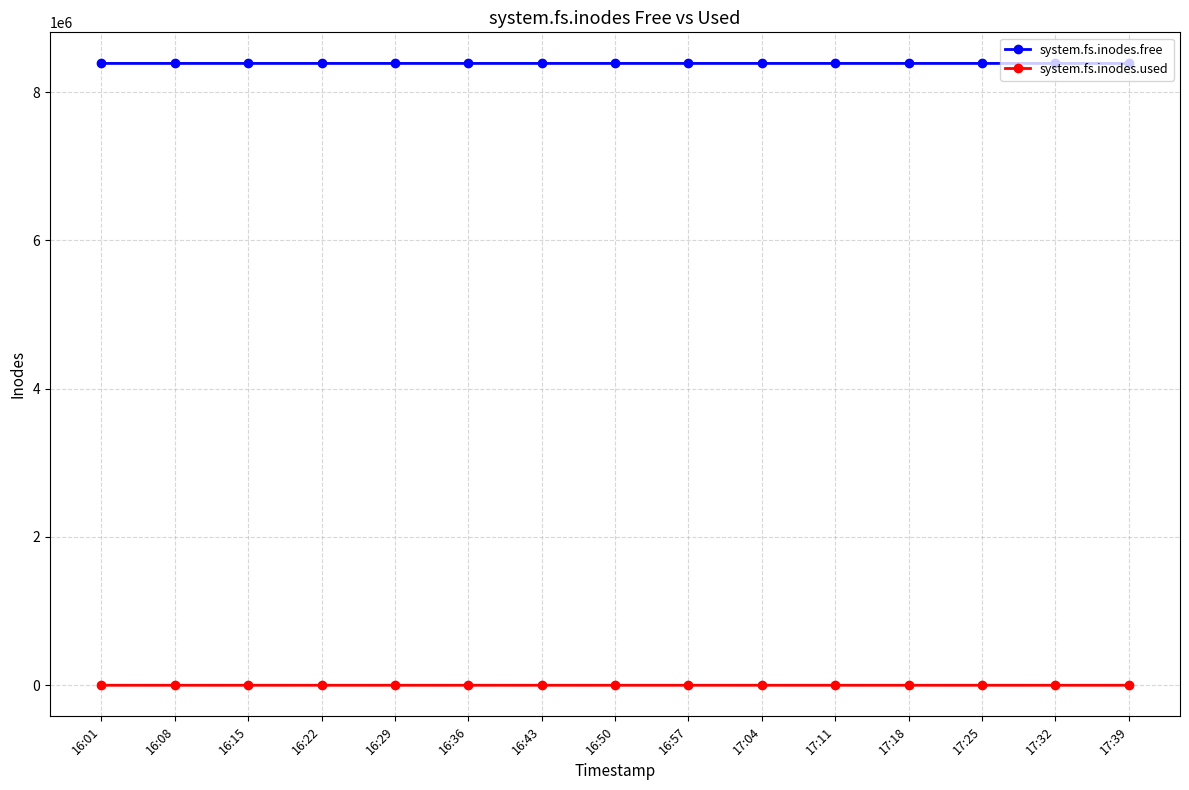

What is the value of the system.fs.inodes.free point at the 15th from the left?

8388577